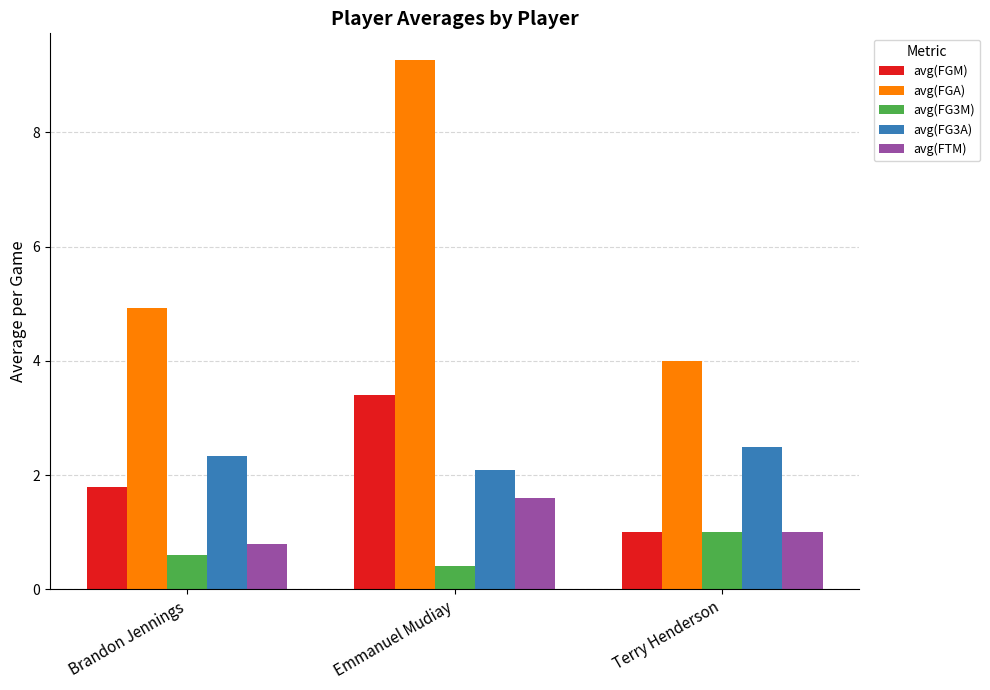

How many series are shown in this chart?

5